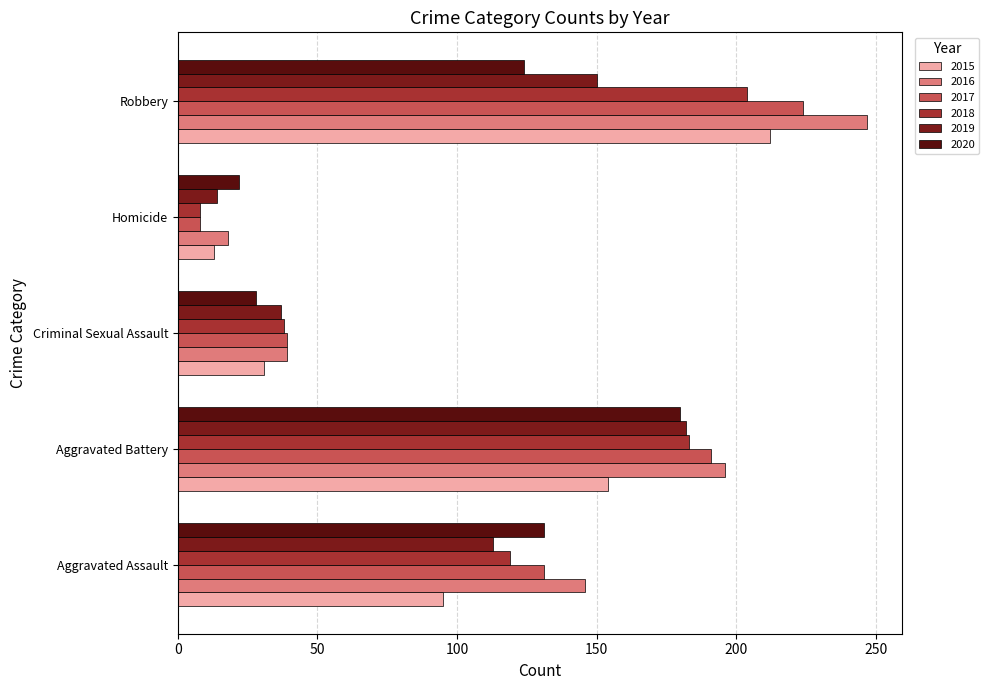

Where does the 2019 series first go above 113?

Aggravated Battery